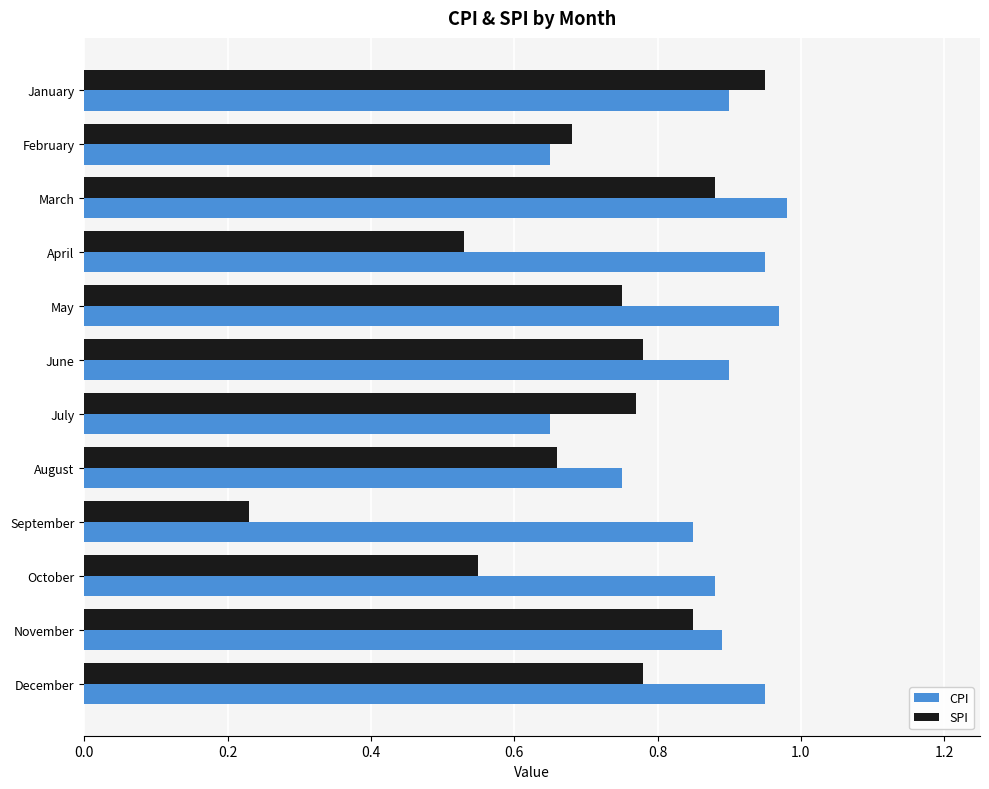

Rank the series by their average value, from highest to lowest.

CPI, SPI